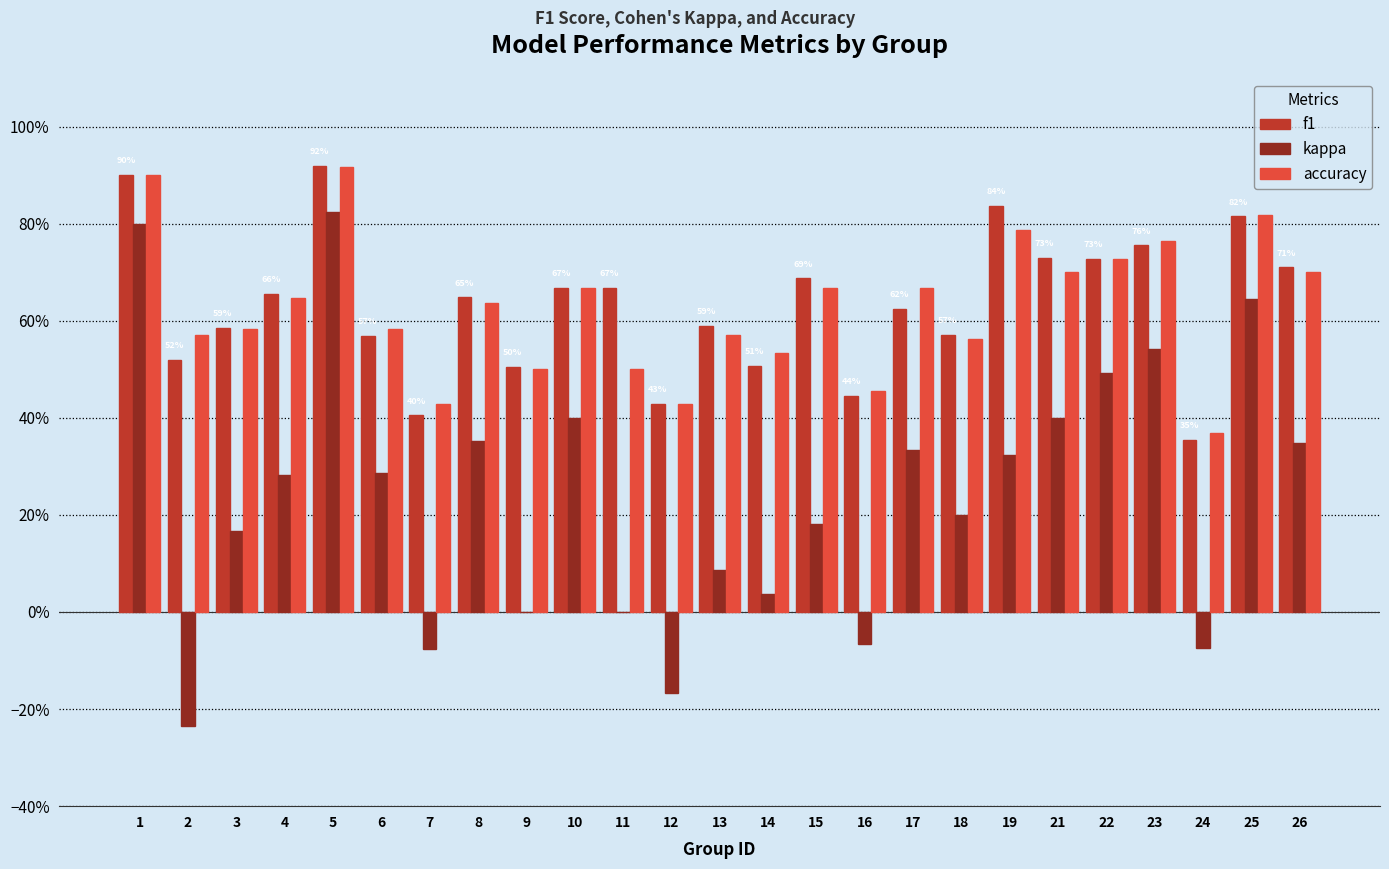

What are all the series names shown in the legend?

f1, kappa, accuracy